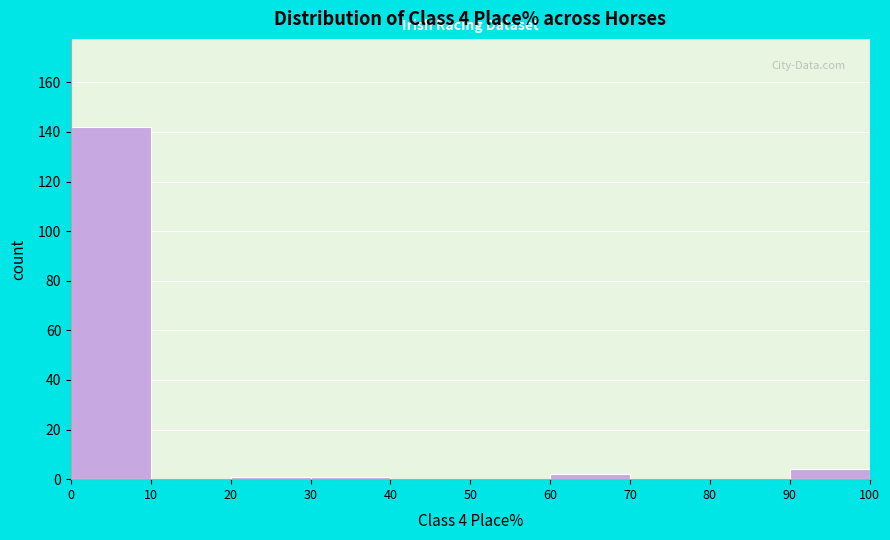

Over which range of the x-axis is the bar tallest?

0 to 10